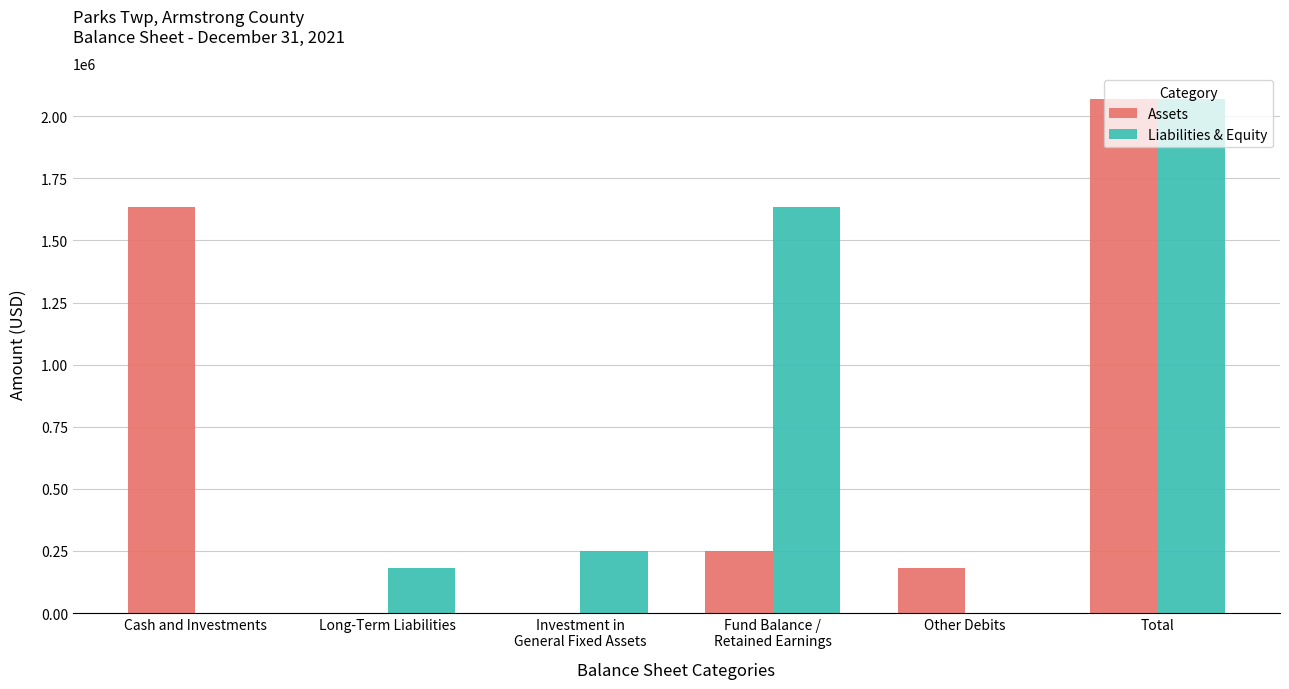

What is the total value across all series at Total?

4138162